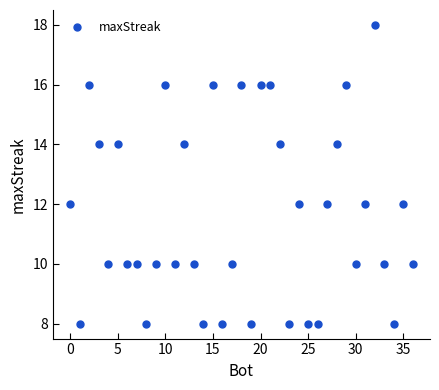

What is the smallest value displayed?

8